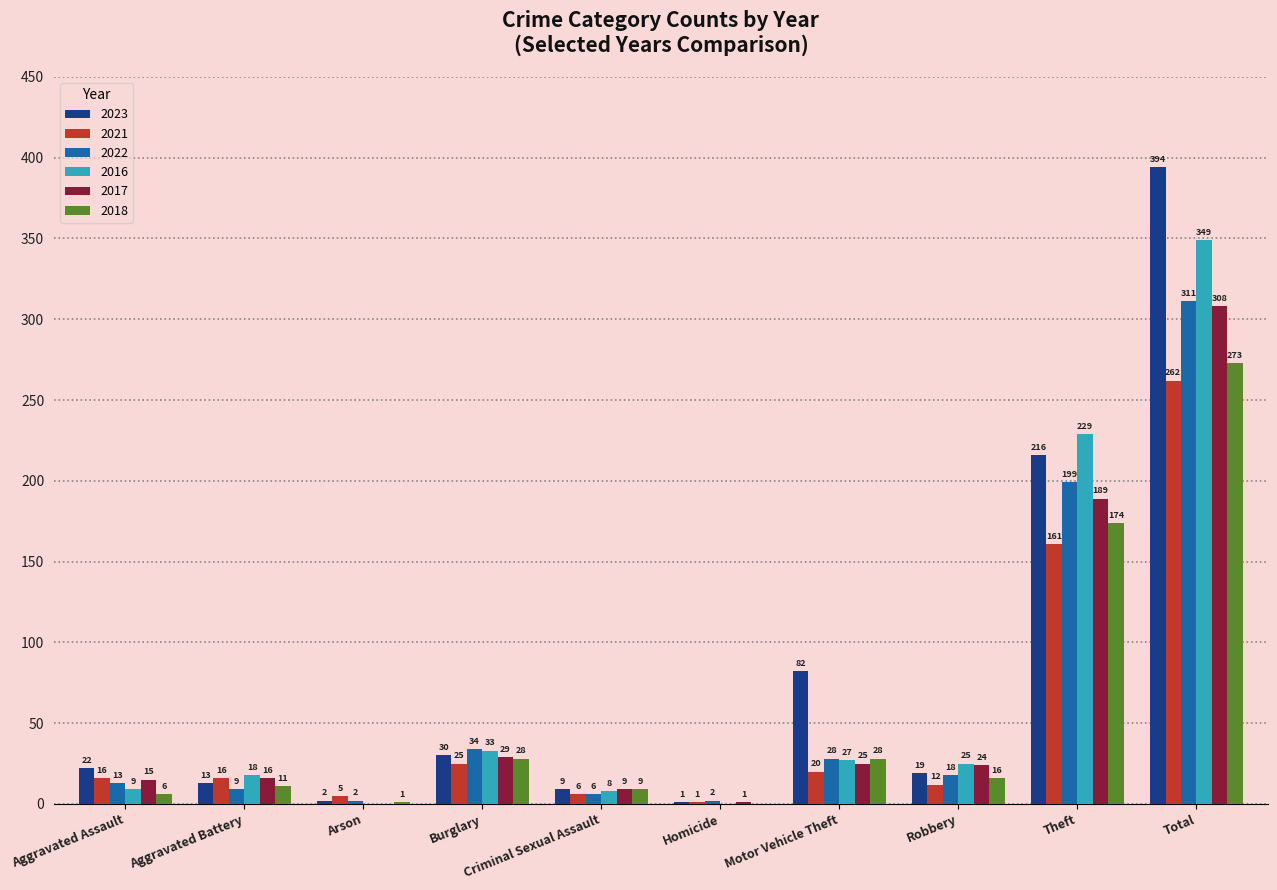

What is the average value of the 2016 series?

70